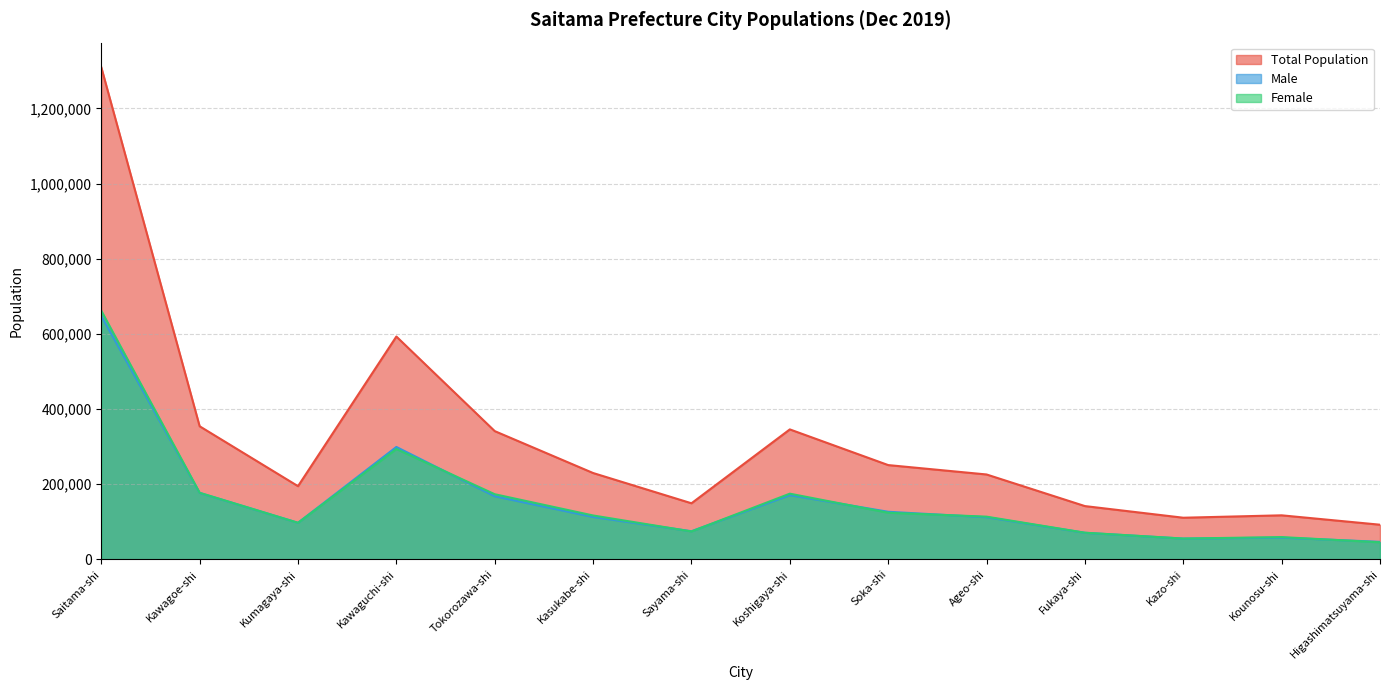

The value of Female at Kumagaya-shi is 97460. True or false?

True